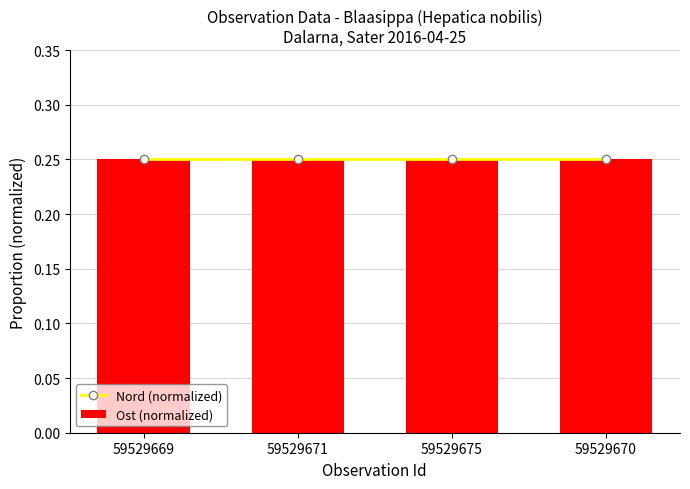

What is the label of the 1st bar from the right?

59529670